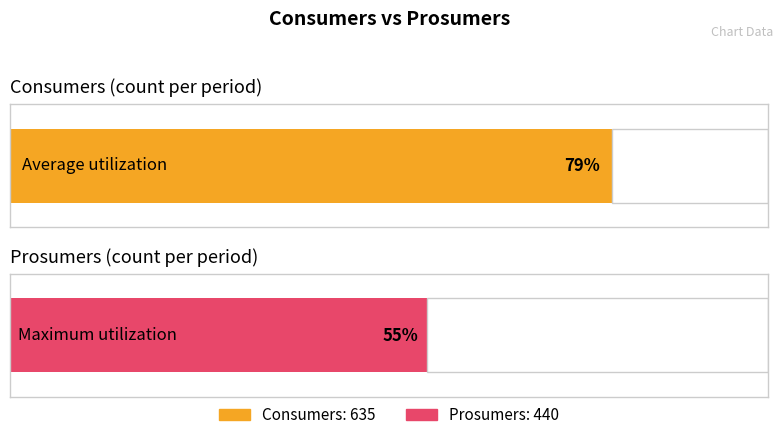

Which series has the largest range (max minus min)?

Consumers